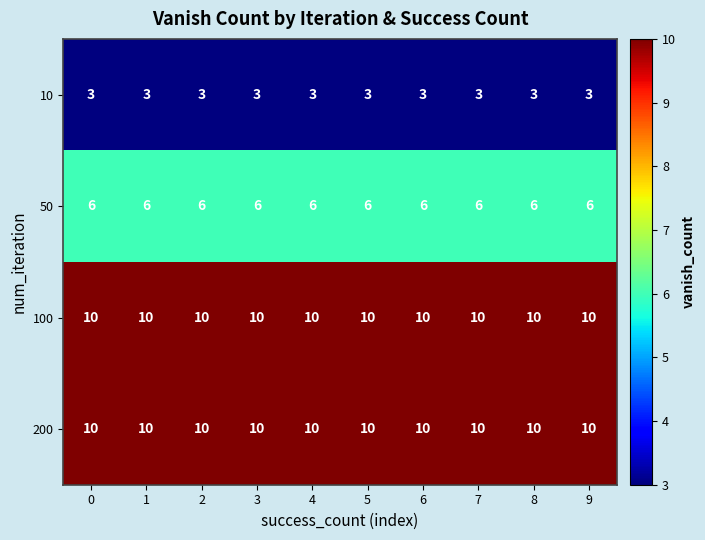

What is the spread (max minus min) of values at 2?

7